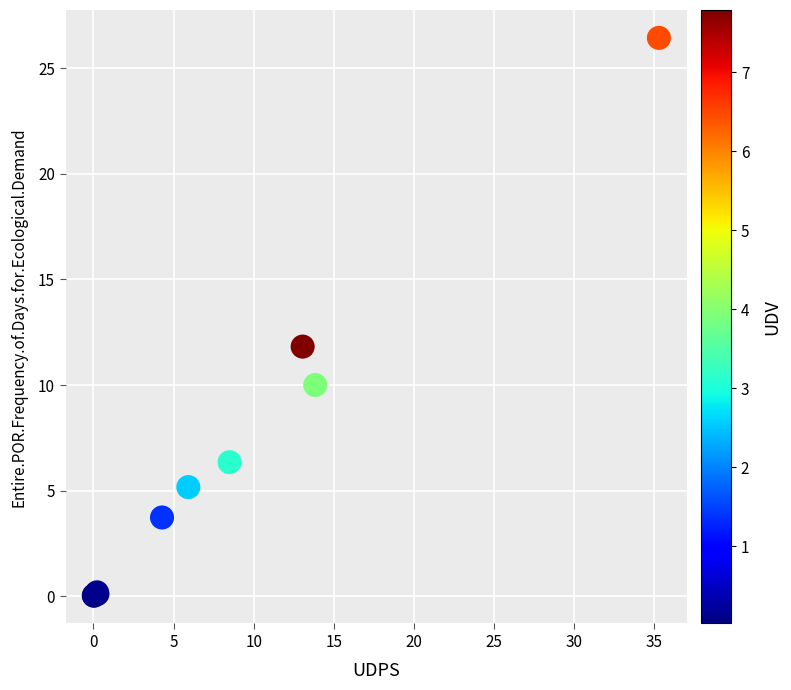

What Y value in the scatter plot is closest to 13?

11.8